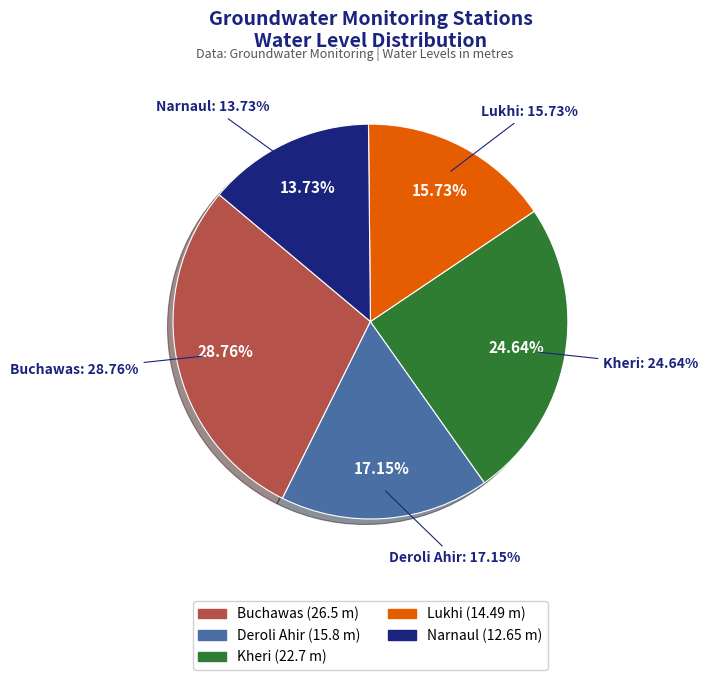

The Buchawas slice represents 15% of the pie. True or false?

False